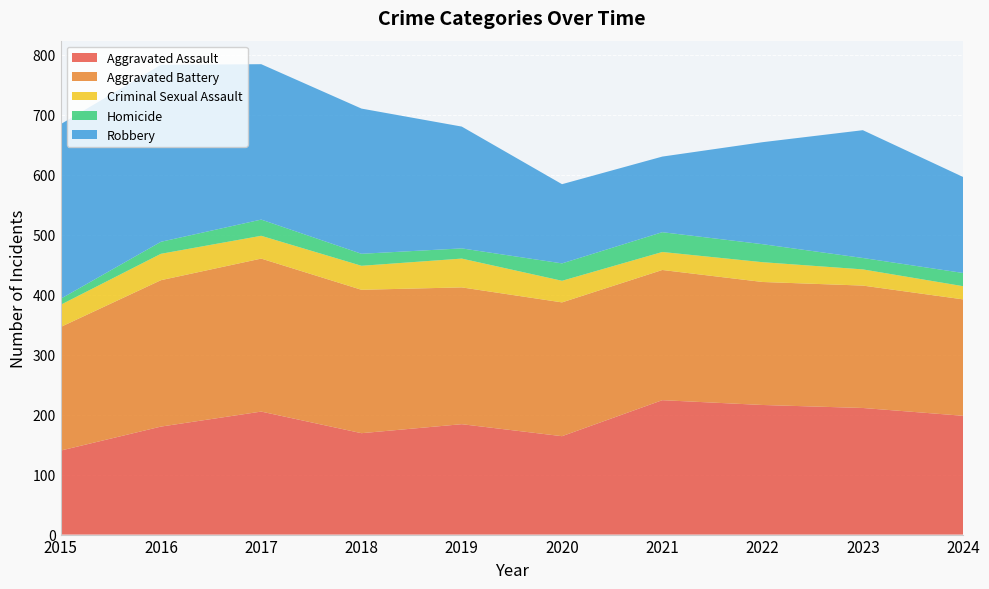

Reading left to right, what are all the values shown in this chart?

Aggravated Assault: 2015=140	2016=180	2017=205	2018=169	2019=184	2020=164	2021=224	2022=216	2023=211	2024=198
Aggravated Battery: 2015=206	2016=244	2017=255	2018=239	2019=228	2020=223	2021=217	2022=205	2023=204	2024=194
Criminal Sexual Assault: 2015=37	2016=44	2017=38	2018=40	2019=48	2020=36	2021=30	2022=33	2023=27	2024=22
Homicide: 2015=10	2016=20	2017=27	2018=20	2019=17	2020=29	2021=33	2022=30	2023=19	2024=22
Robbery: 2015=291	2016=295	2017=259	2018=242	2019=203	2020=132	2021=126	2022=170	2023=213	2024=160